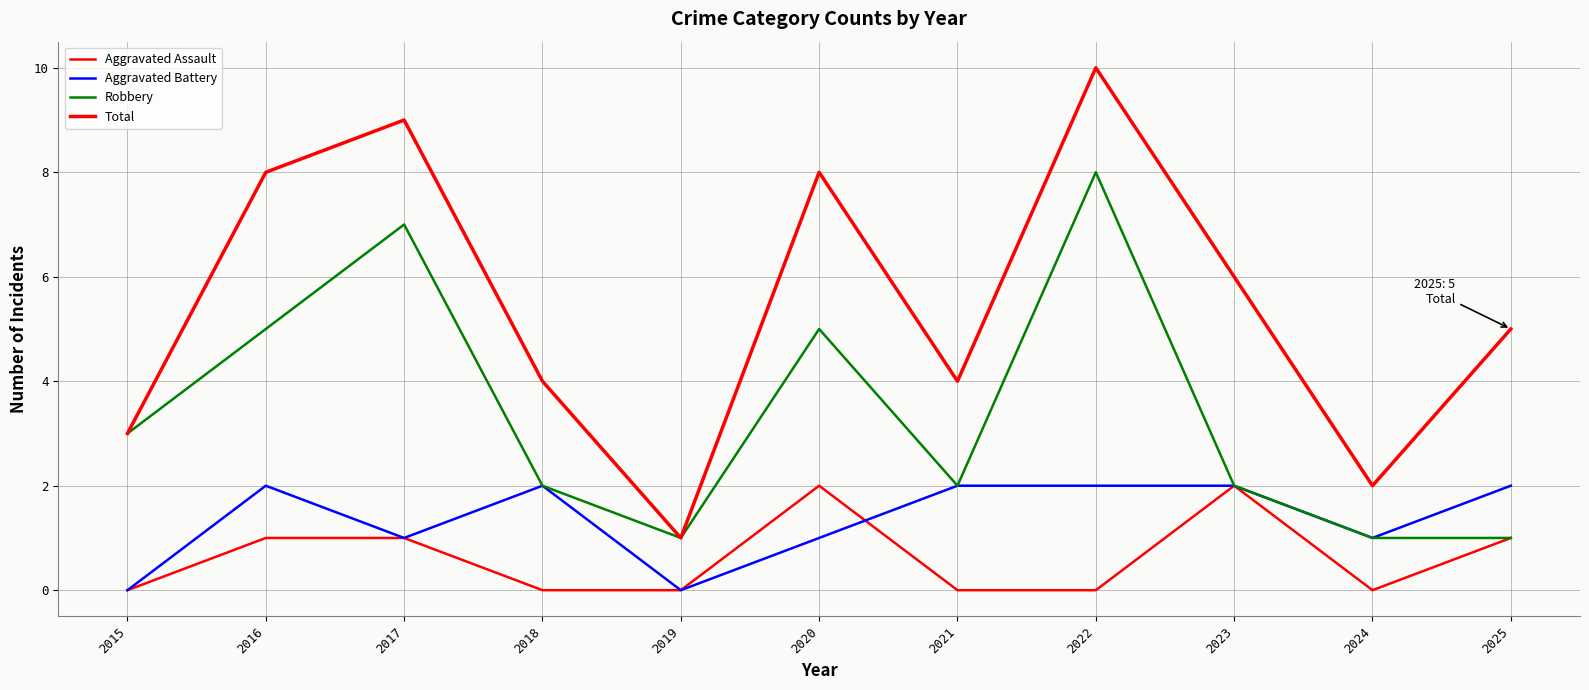

Does the chart have visible grid lines?

Yes